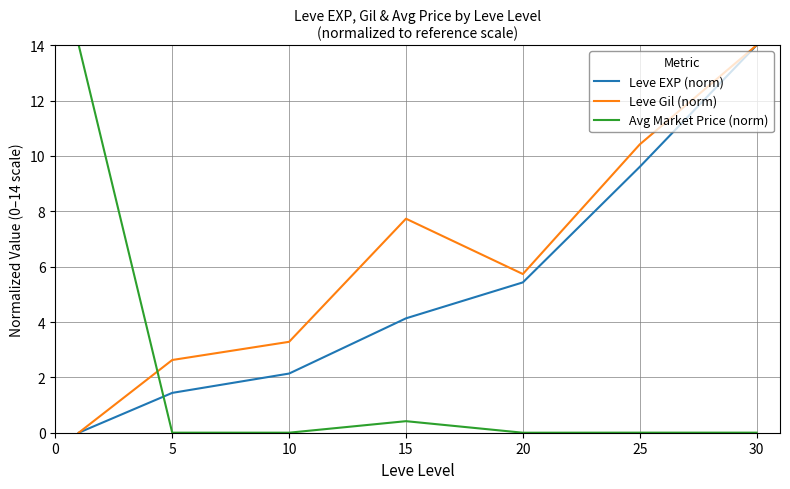

List the series in order of their overall mean, highest first.

Leve Gil (norm), Leve EXP (norm), Avg Market Price (norm)